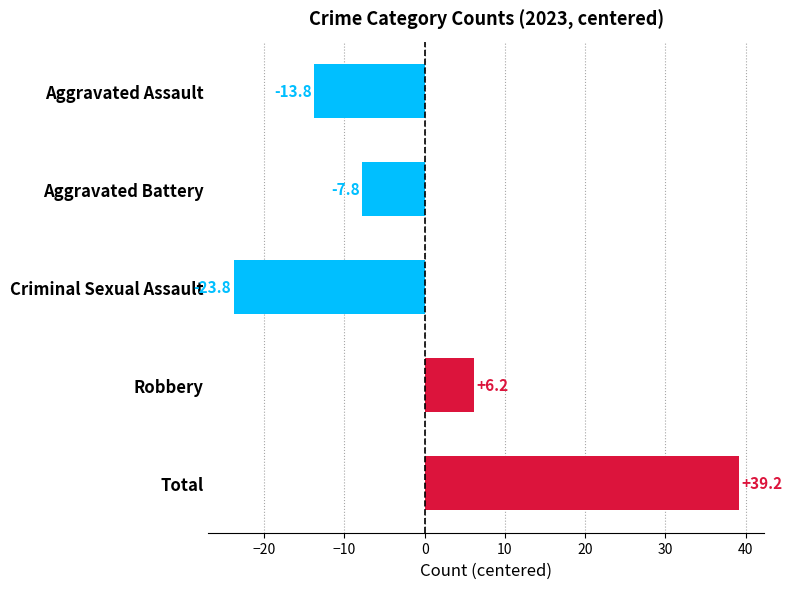

What is the difference between the values at Aggravated Battery and Total?

47.0